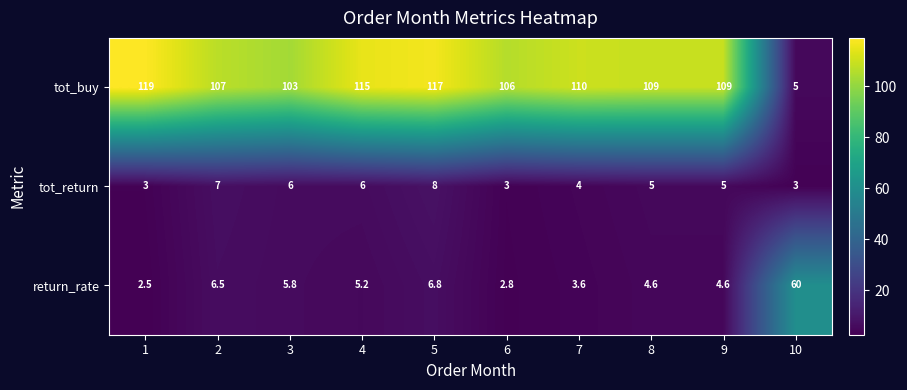

How many series are shown in this chart?

3